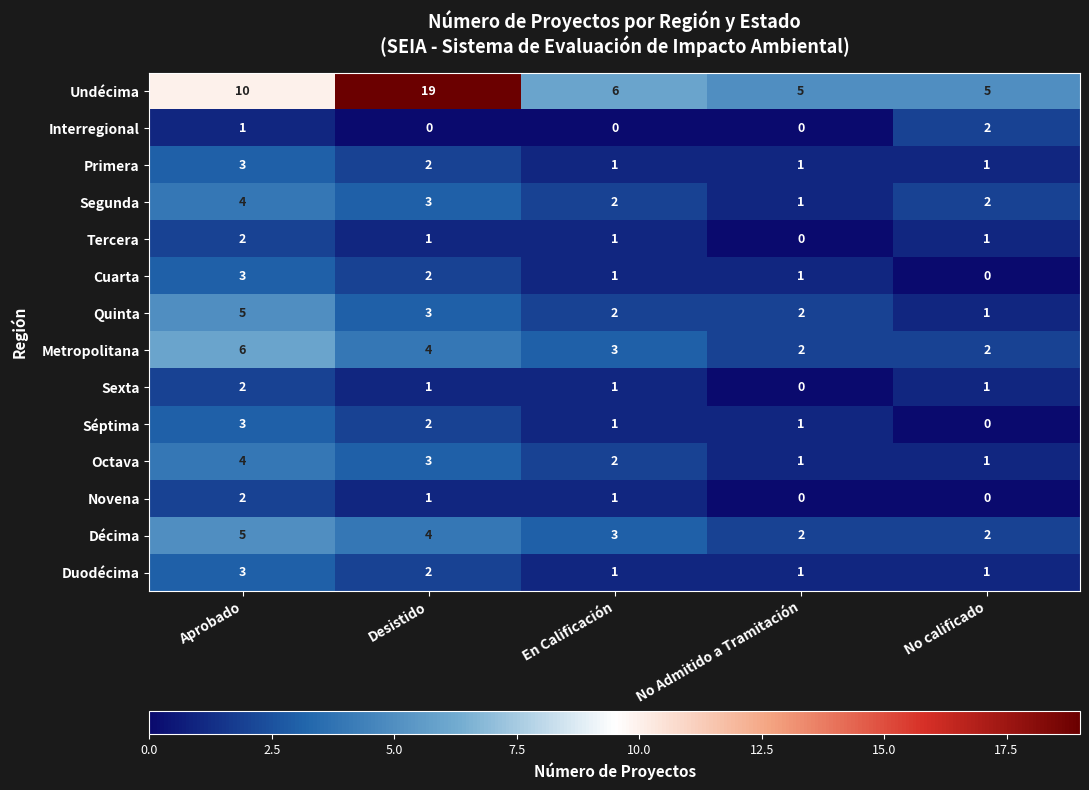

Count the Primera values in the range 1 to 2.

4